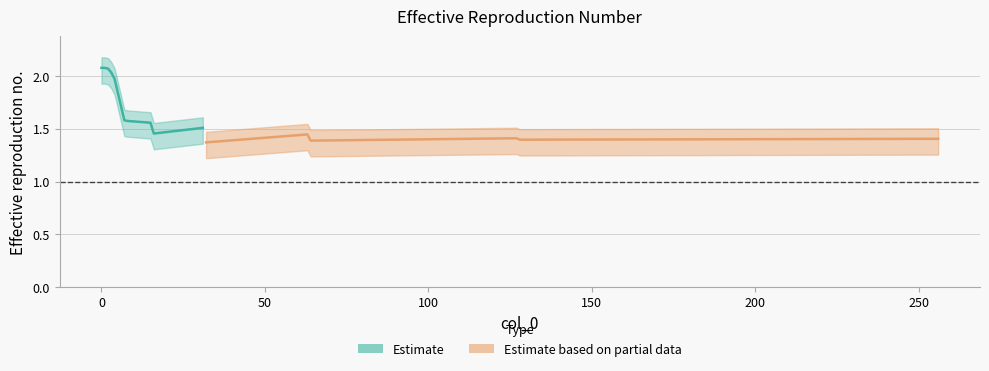

Read the value at 16.

1.5